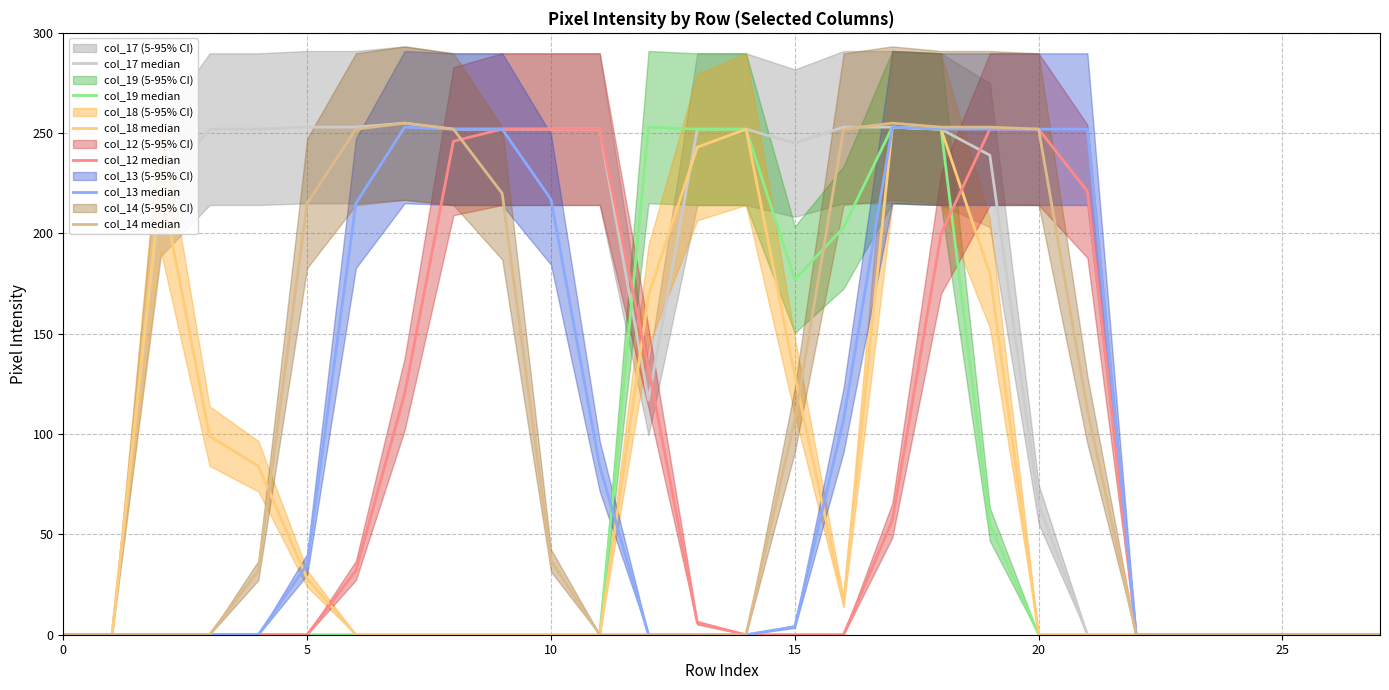

How many series are shown in this chart?

6